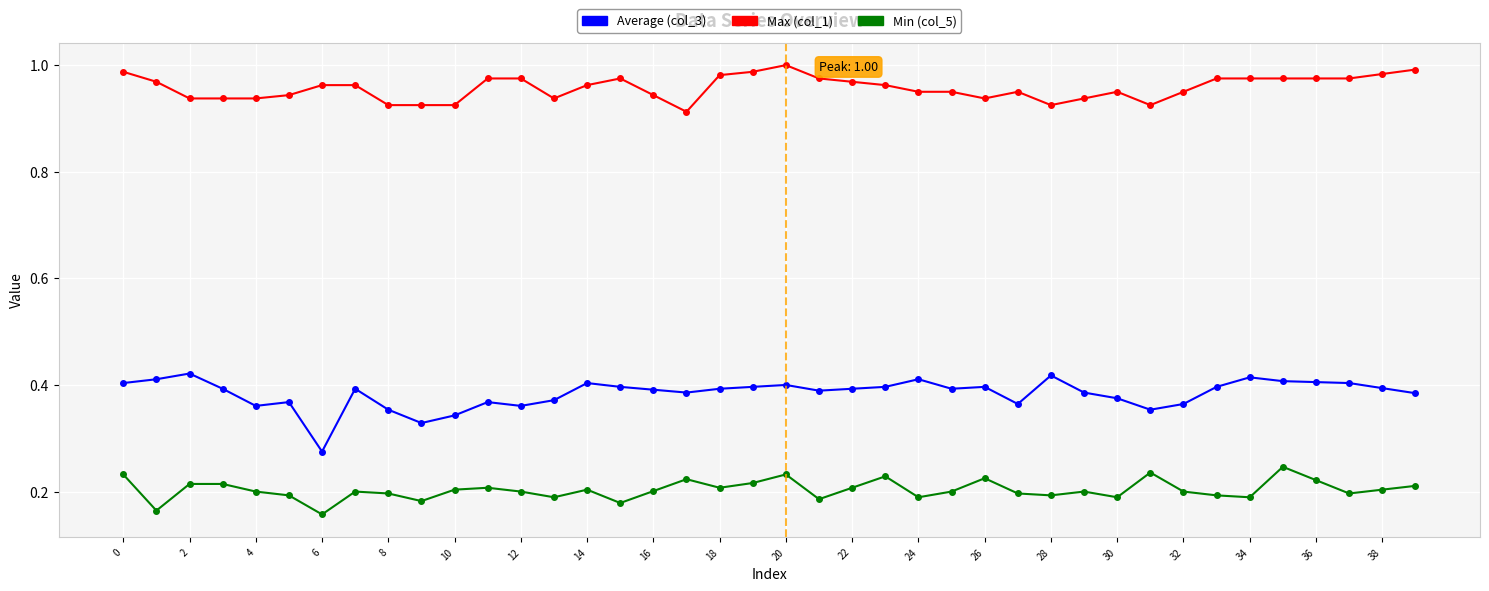

True or false: Average (col_3) has more than 0 interior local peaks.

True